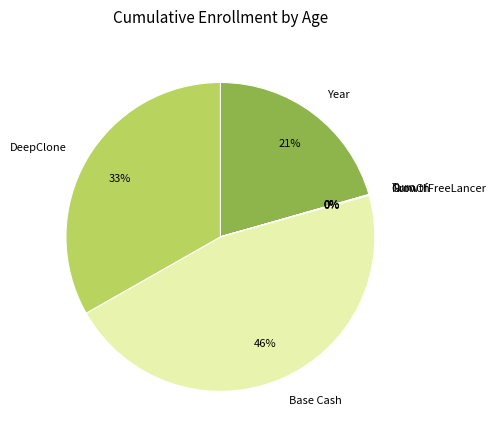

Does Year represent more than half of the total?

No